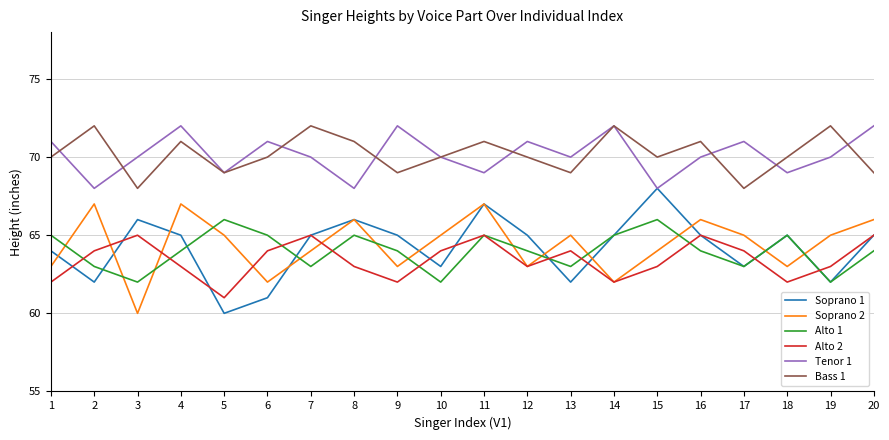

At which label does Alto 1 first exceed 64?

1